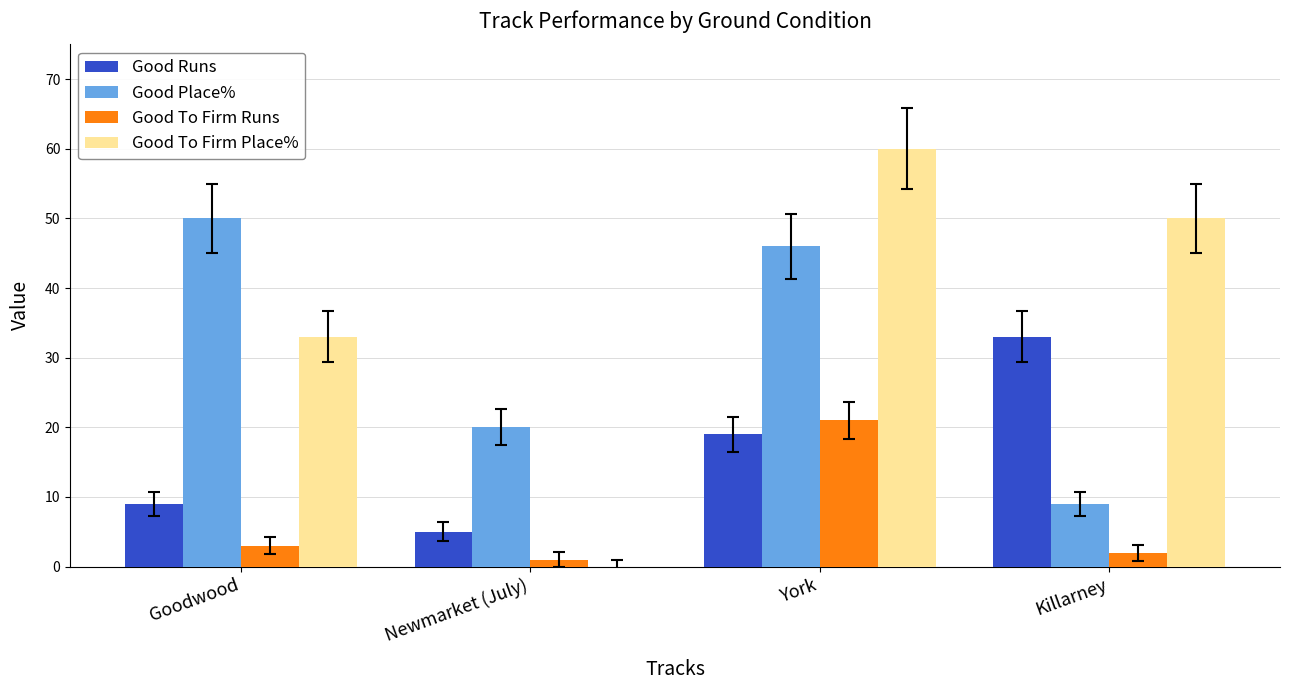

How many distinct data groups are displayed?

4